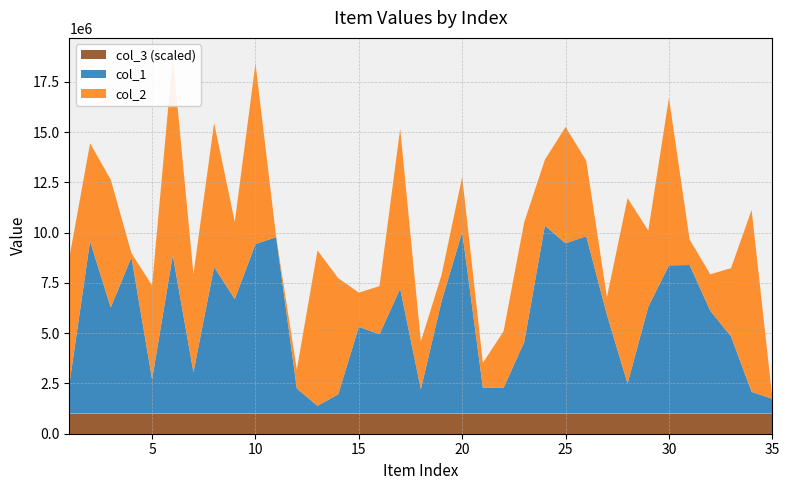

Reading right to left, extract all data points from this chart.

col_1: 35=737322	34=1080234	33=3840851	32=5111449	31=7388639	30=7371262	29=5308236	28=1492605	27=4916355	26=8822058	25=8467454	24=9349234	23=3557755	22=1277179	21=1285638	20=9027414	19=5581934	18=1207145	17=6212881	16=3947017	15=4312407	14=957541	13=388860	12=1246627	11=8773867	10=8433981	9=5693596	8=7290491	7=2051311	6=7867553	5=1699207	4=7774972	3=5273467	2=8570983	1=1469140
col_2: 35=63330	34=9047762	33=3392419	32=1815481	31=1269503	30=8325157	29=3791819	28=9221721	27=876228	26=3748347	25=5789556	24=3275318	23=5963242	22=2813607	21=1239601	20=2747910	19=1309235	18=2376844	17=7955947	16=2392970	15=1704010	14=5780079	13=7722261	12=945897	11=24429	10=8979086	9=3838456	8=7160999	7=4882099	6=9878325	5=4671983	4=204170	3=6360464	2=4872920	1=6294812
col_3: 35=1	34=1	33=1	32=1	31=1	30=1	29=1	28=1	27=1	26=1	25=1	24=1	23=1	22=1	21=1	20=1	19=1	18=1	17=1	16=1	15=1	14=1	13=1	12=1	11=1	10=1	9=1	8=1	7=1	6=1	5=1	4=1	3=1	2=1	1=1